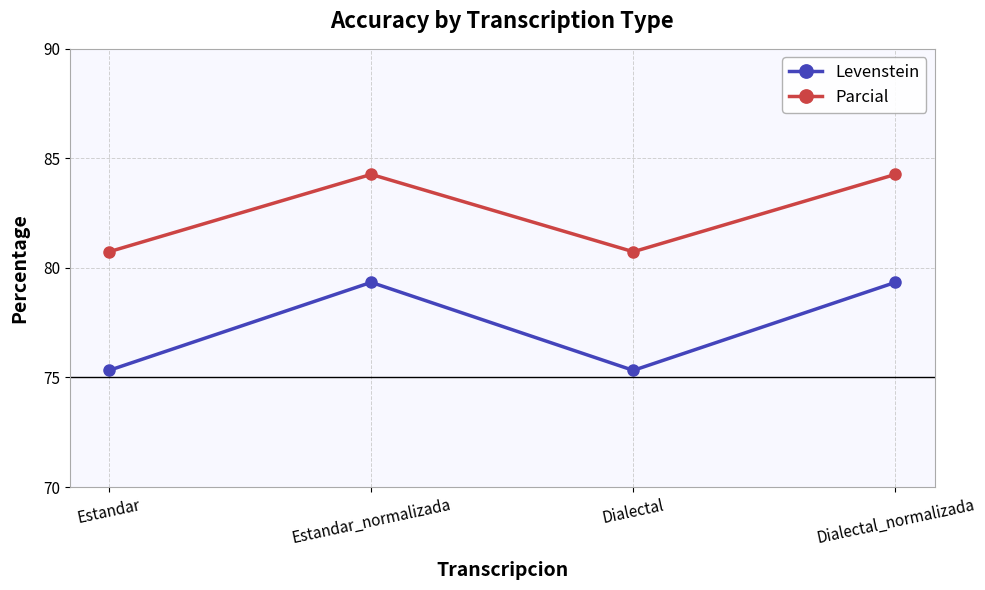

True or false: Parcial and Levenstein intersect in this chart.

False